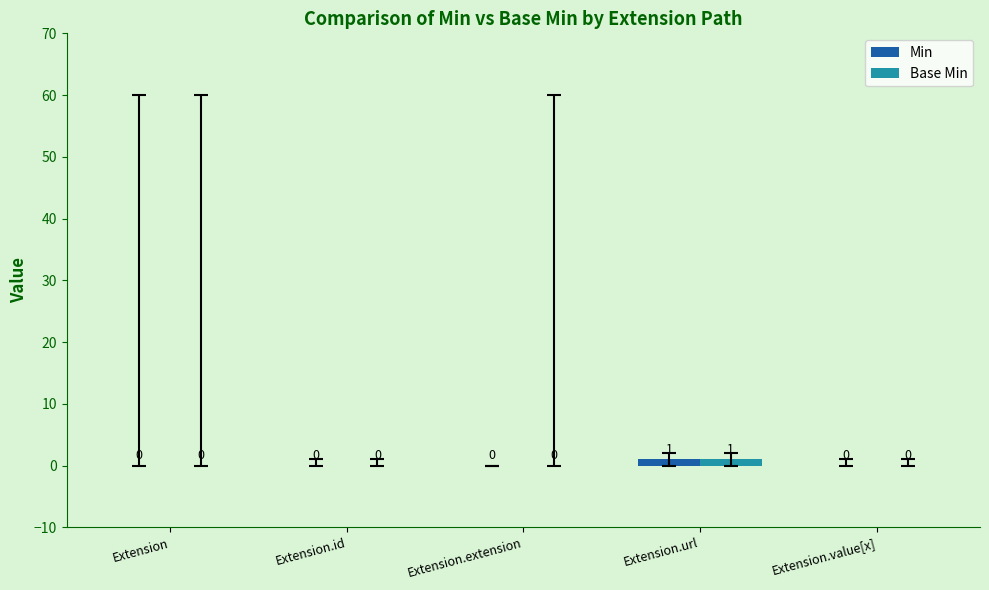

What is the sum of the Base Min values at Extension.url and Extension.extension?

1